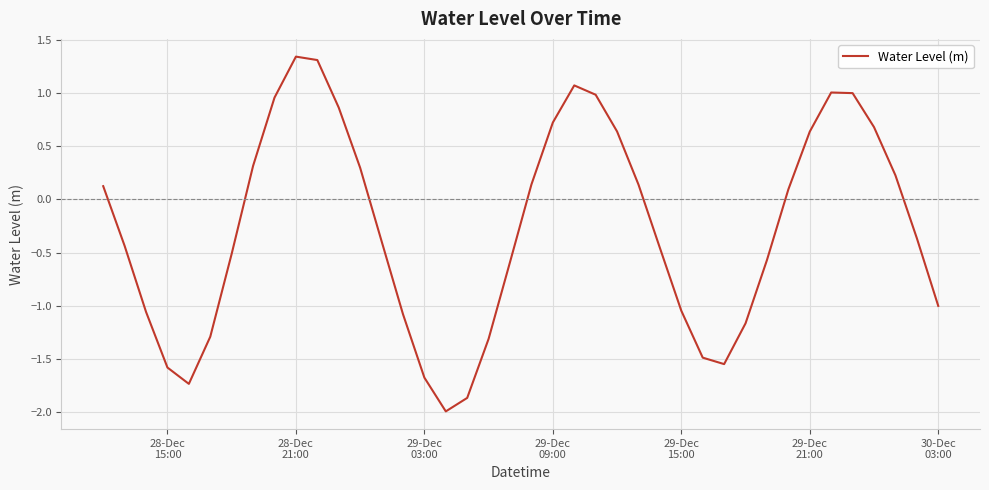

What is the smallest value displayed?

-2.0